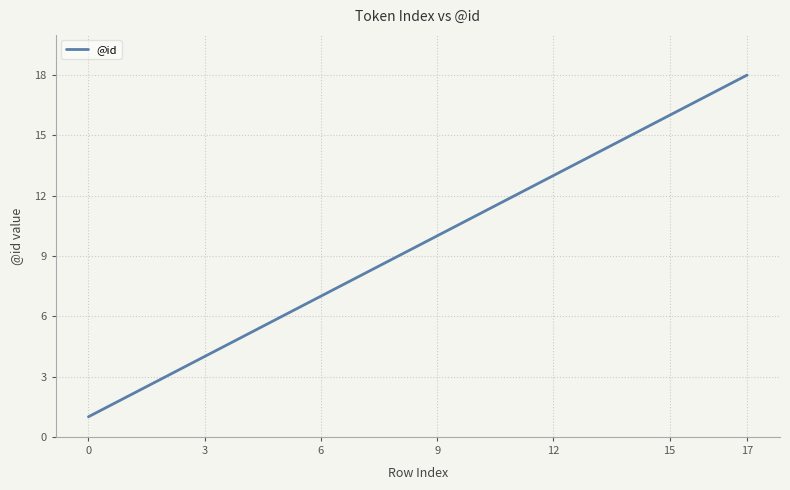

What is the greatest value displayed?

18